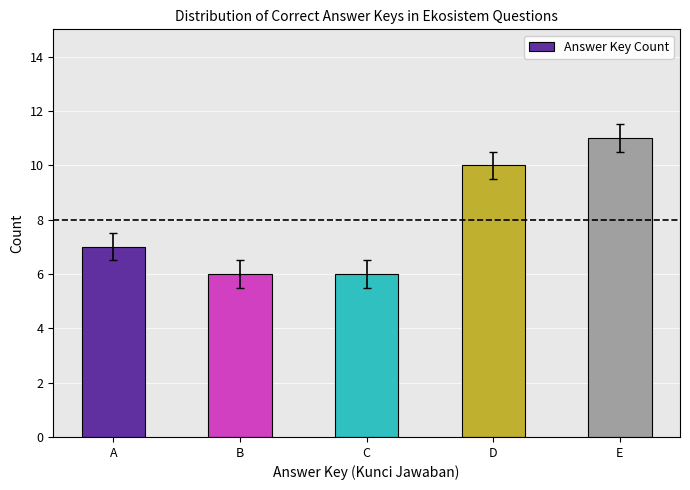

Count the values in the range 6 to 10.

4